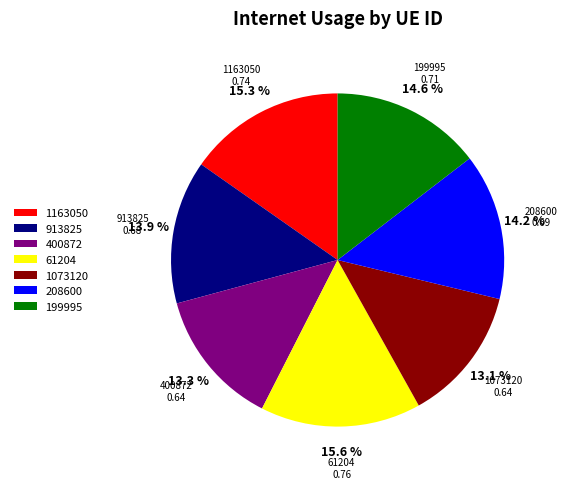

Between 208600 and 400872, which is larger?

208600